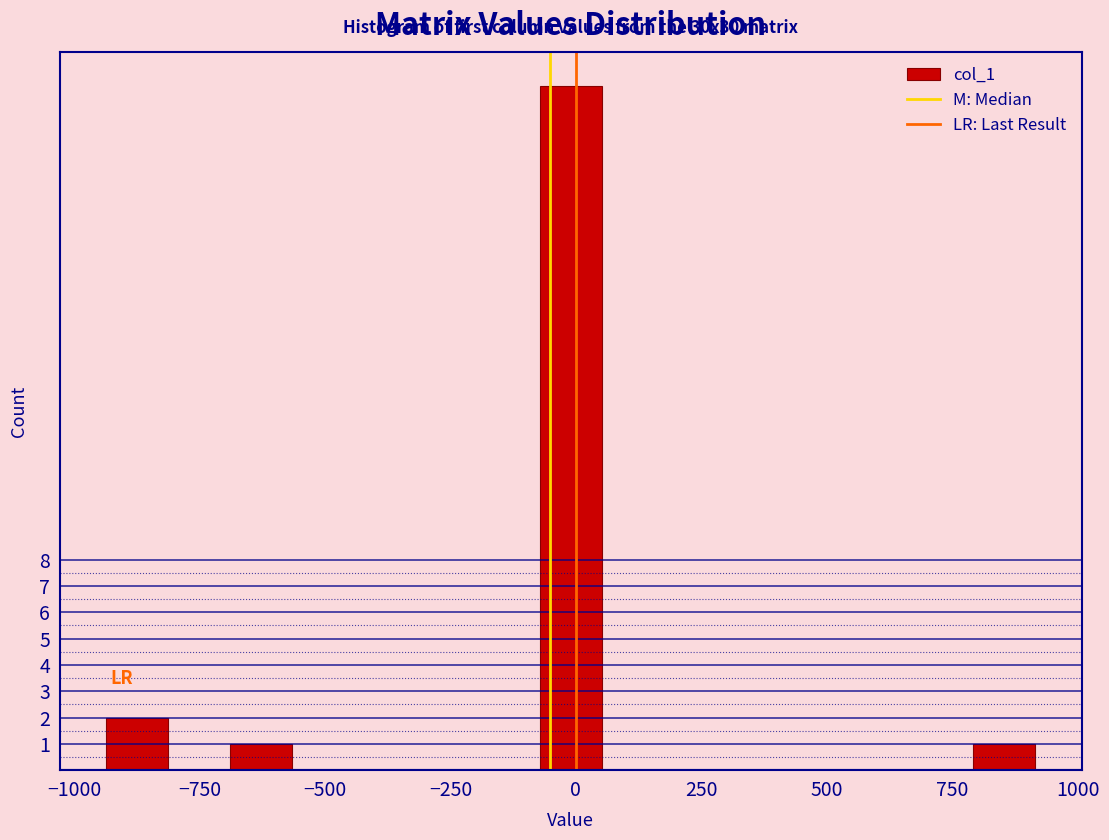

Read against the x-axis, roughly where is the centre of the tallest bar?

0